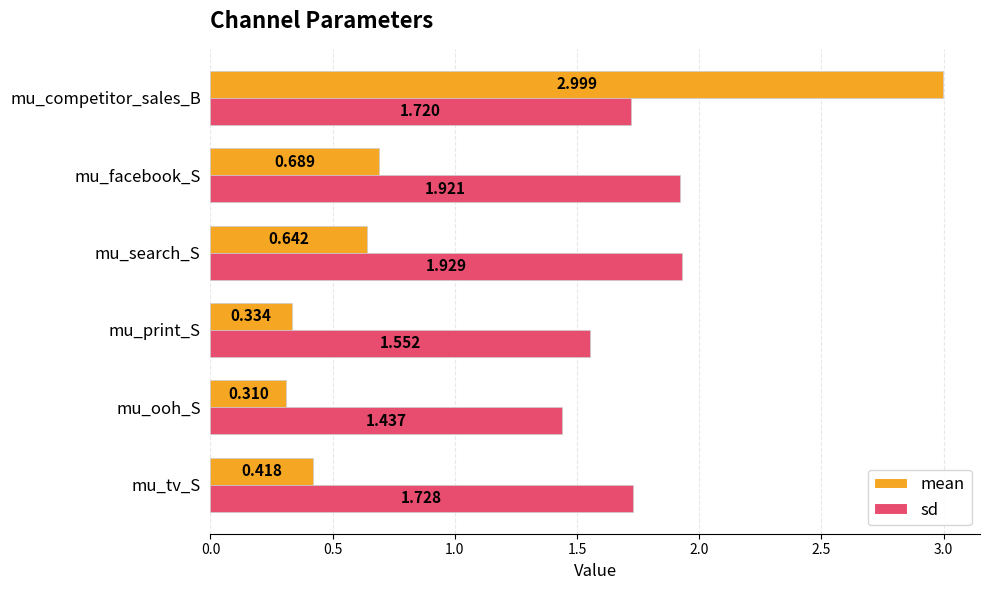

Which series has the largest range (max minus min)?

mean